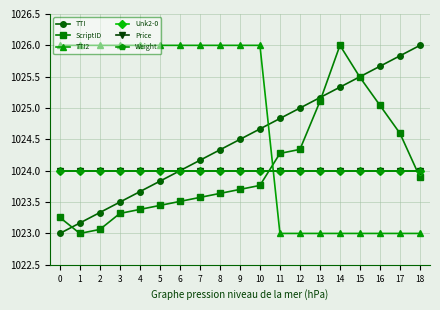

Is this an area chart (filled region under the line)?

No